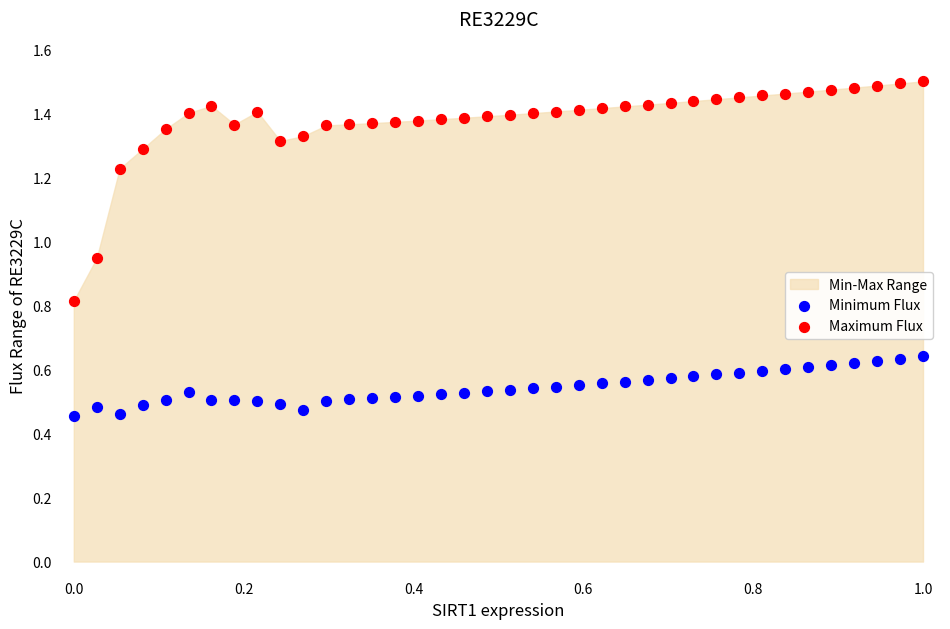

Which series reaches the maximum Y coordinate?

Maximum Flux